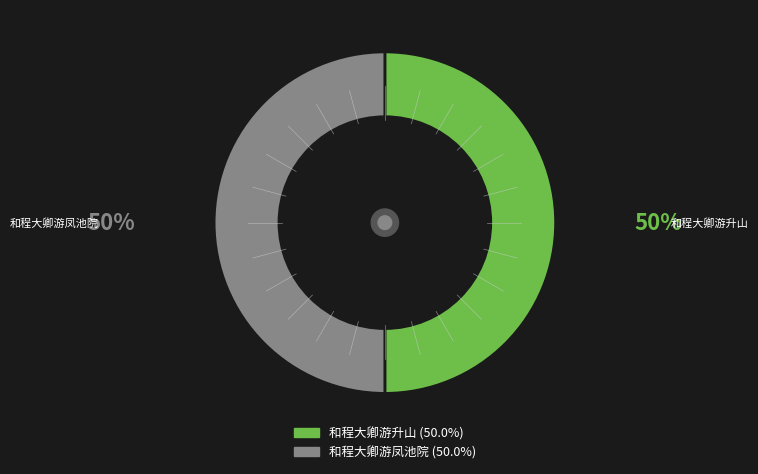

Combined, do 和程大卿游凤池院 and 和程大卿游升山 account for over 50%?

Yes